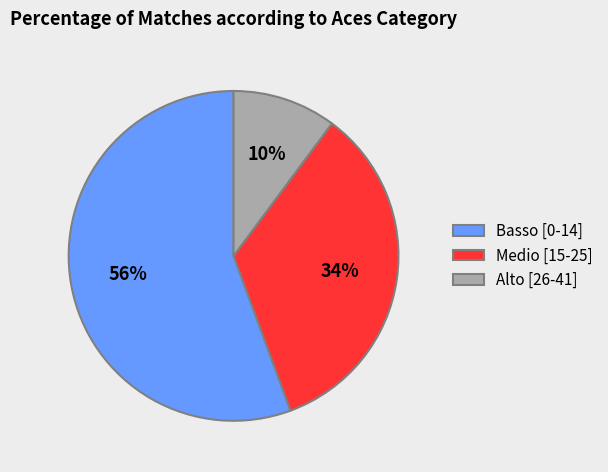

Is it true that Medio [15-25] is 34% of the pie?

True